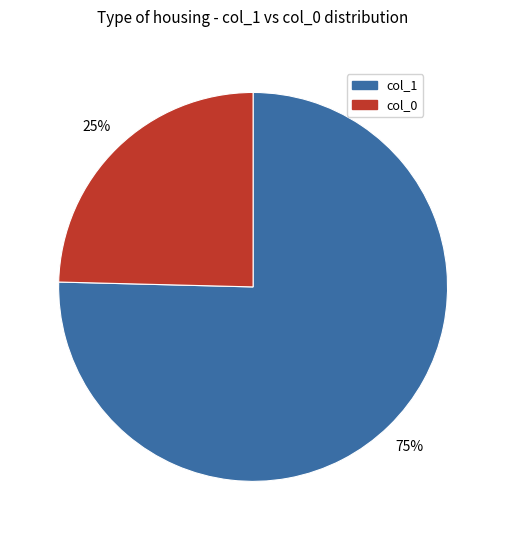

To the nearest percent, what is the average slice percentage?

50%